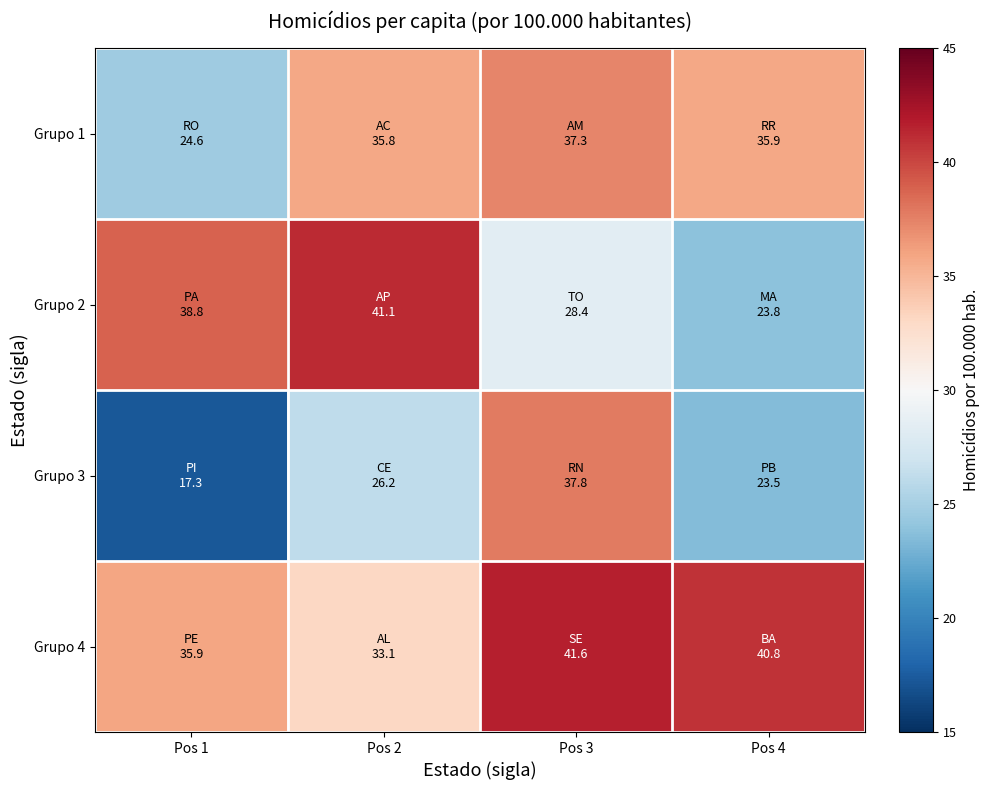

How many series are shown in this chart?

4